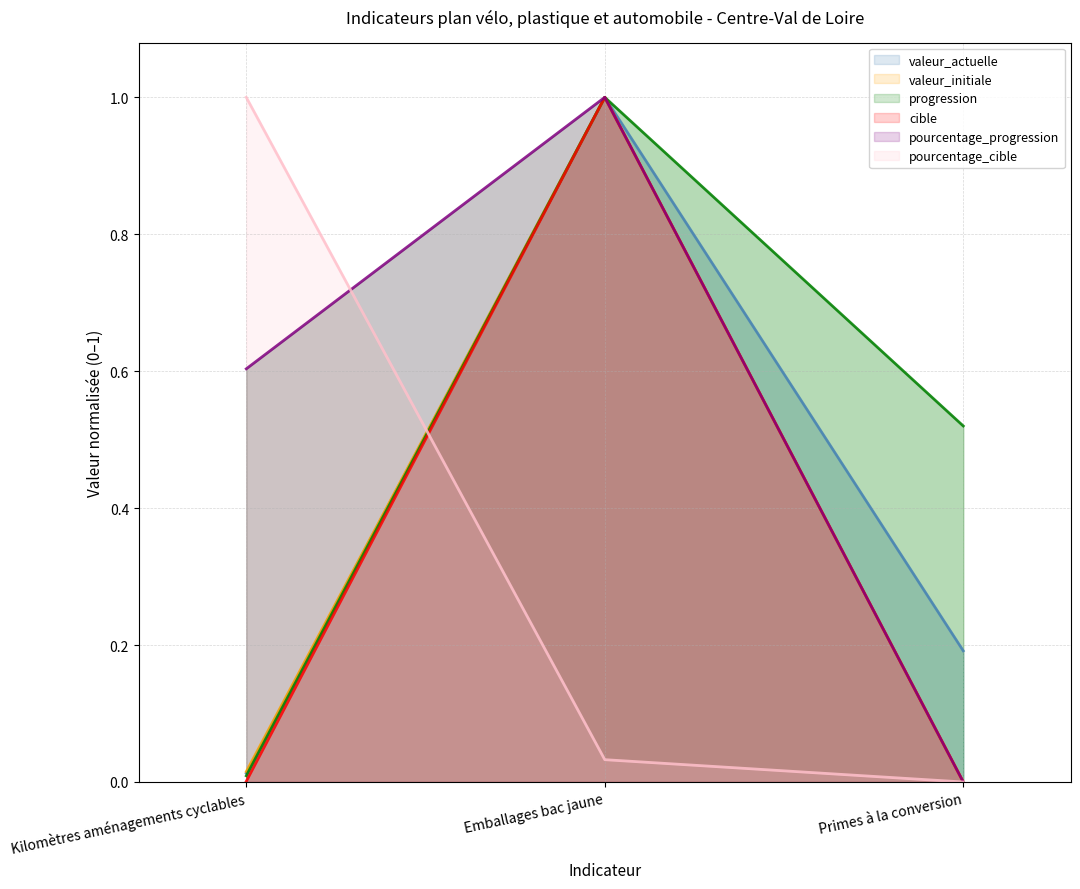

What value does the progression series have at Emballages bac jaune?

1.0